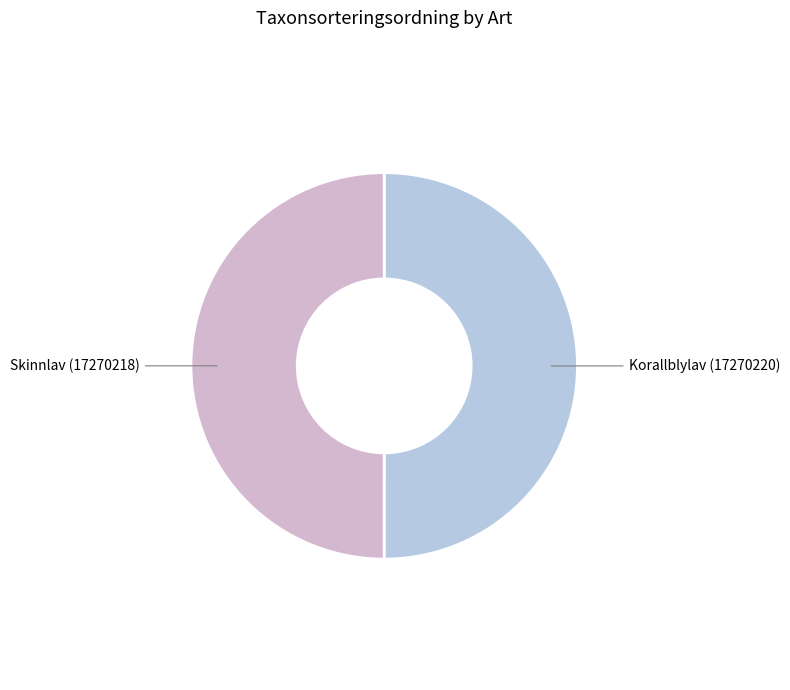

How many slices are in this pie chart?

2